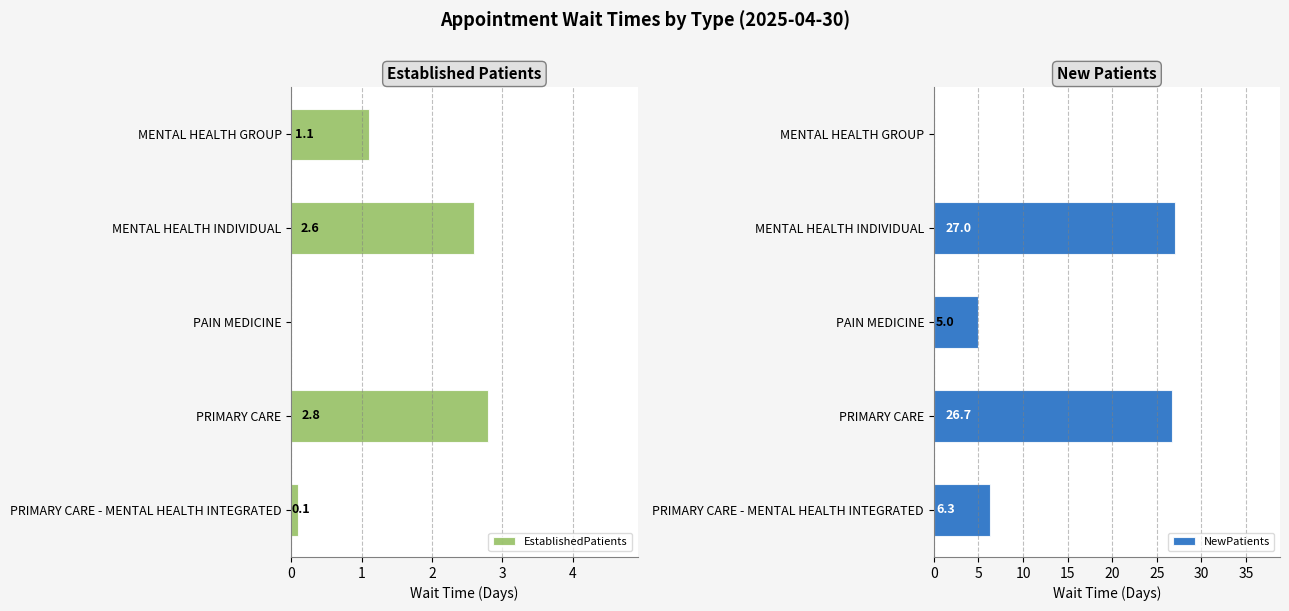

Reading left to right, list all the values displayed in this chart.

EstablishedPatients: 1.1	2.6	0.0	2.8	0.1
NewPatients: 0.0	27.0	5.0	26.7	6.3